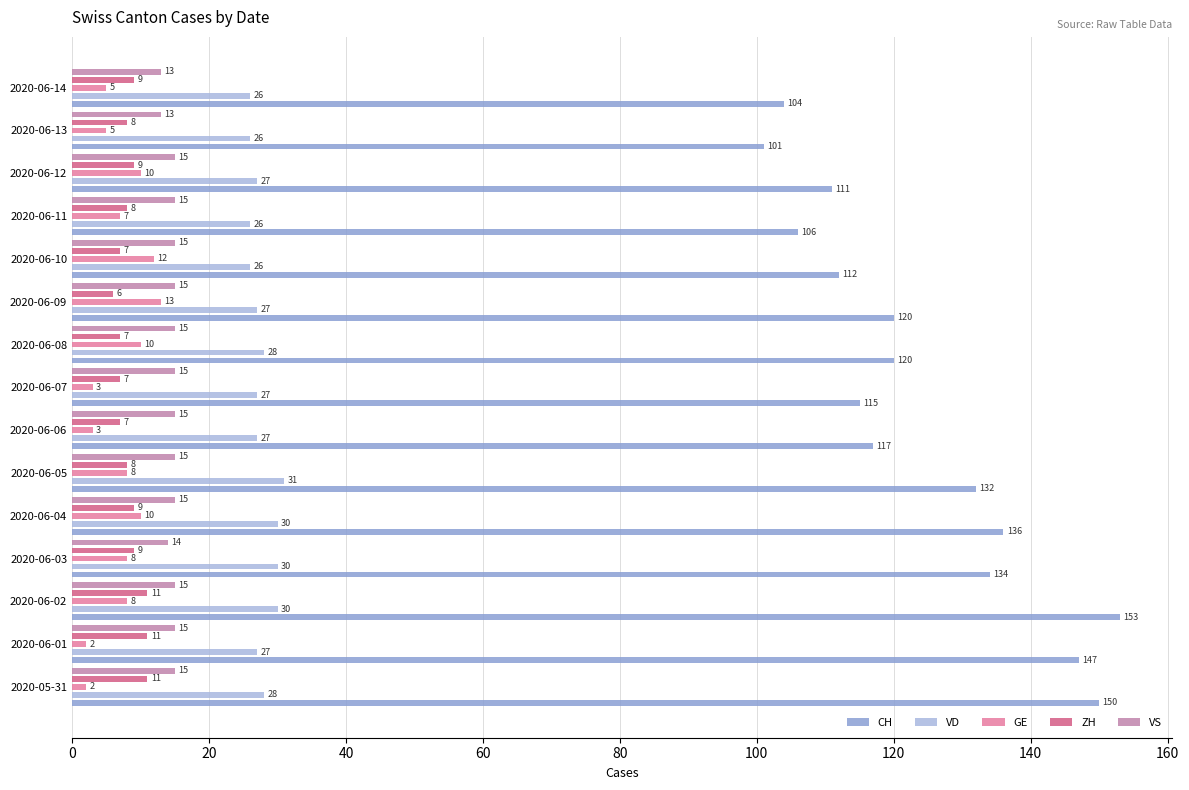

The value of GE at 2020-06-13 is 2. True or false?

False